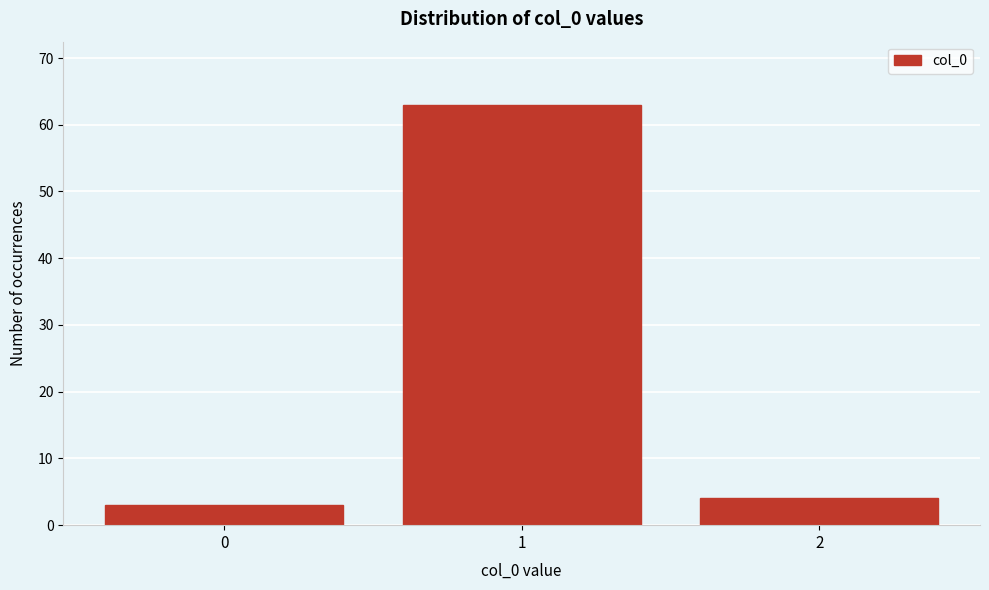

Reading right to left, list all the values displayed in this chart.

2=4	1=63	0=3